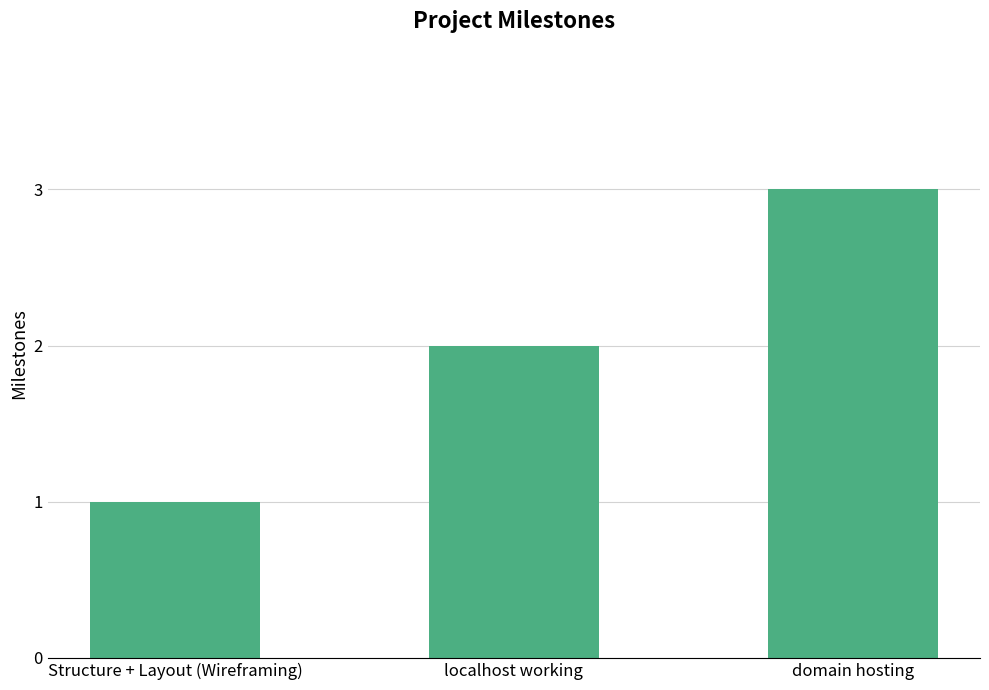

What is the approximate value at localhost working?

2